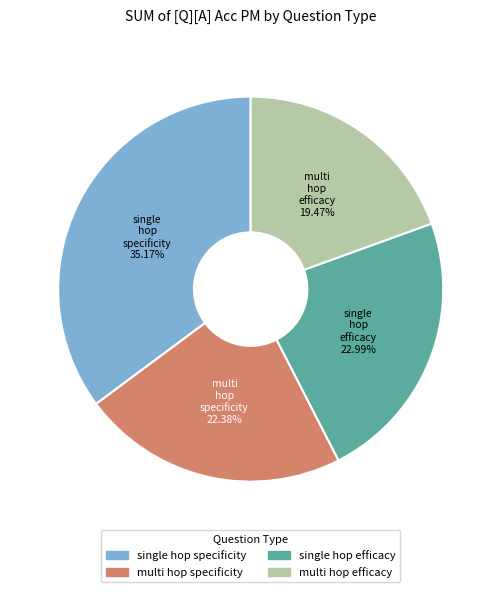

Does any single category account for the majority?

No